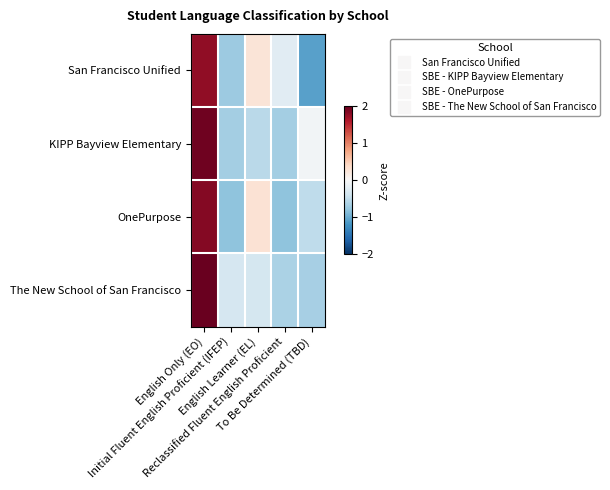

Reading right to left, what are all the values shown in this chart?

San Francisco Unified: To Be Determined (TBD)=-1.1	Reclassified Fluent English Proficient=-0.2	English Learner (EL)=0.3	Initial Fluent English Proficient (IFEP)=-0.7	English Only (EO)=1.8
KIPP Bayview Elementary: To Be Determined (TBD)=-0.0	Reclassified Fluent English Proficient=-0.7	English Learner (EL)=-0.5	Initial Fluent English Proficient (IFEP)=-0.7	English Only (EO)=1.9
OnePurpose: To Be Determined (TBD)=-0.5	Reclassified Fluent English Proficient=-0.8	English Learner (EL)=0.3	Initial Fluent English Proficient (IFEP)=-0.8	English Only (EO)=1.8
The New School of San Francisco: To Be Determined (TBD)=-0.7	Reclassified Fluent English Proficient=-0.6	English Learner (EL)=-0.4	Initial Fluent English Proficient (IFEP)=-0.3	English Only (EO)=2.0